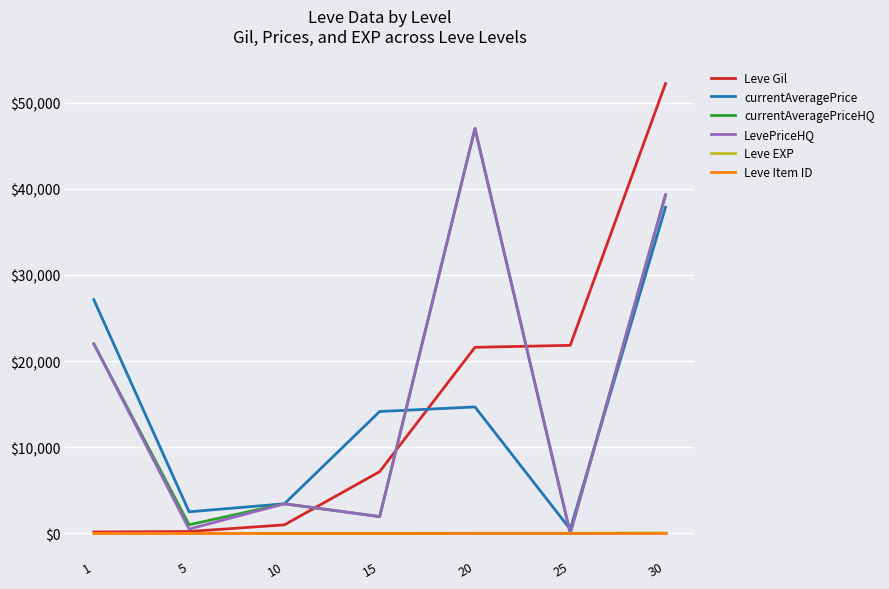

True or false: Leve Gil has more than 1 interior local peaks.

False